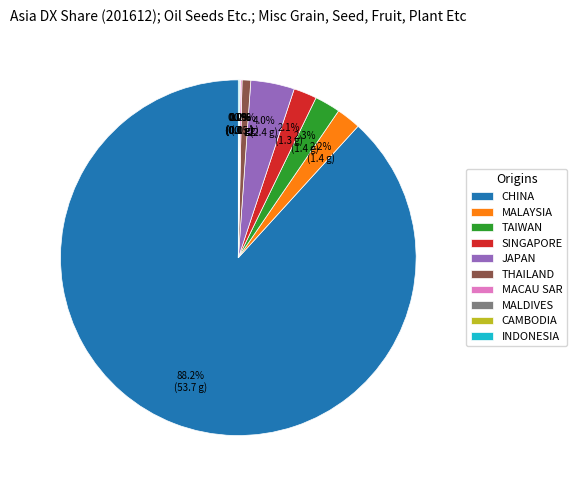

Combined, what portion of the pie is TAIWAN and JAPAN?

6.3%